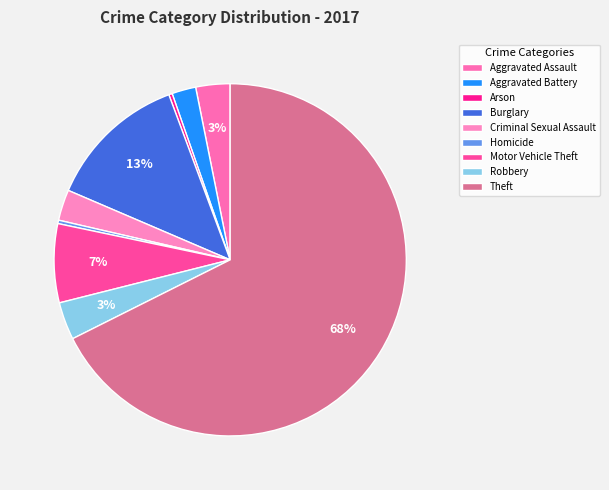

Is there any slice that represents more than half of the pie?

Yes